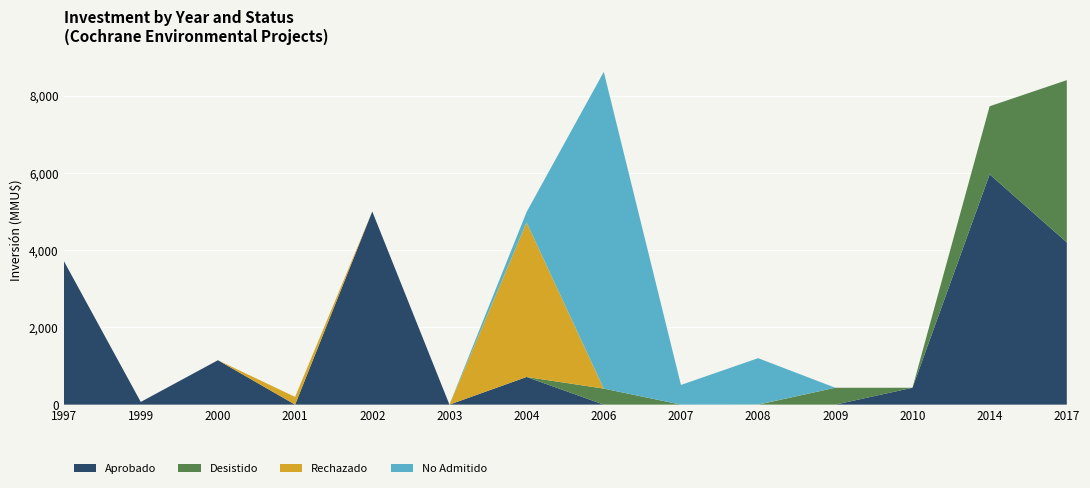

Reading left to right, extract all data points from this chart.

Aprobado: 3730	70	1150	0	5000	0	716	0	0	0	0	437	5962	4200
Desistido: 0	0	0	0	0	0	0	415	0	0	437	0	1762	4200
Rechazado: 0	0	0	200	0	0	4000	0	0	3	0	0	0	0
No Admitido: 0	0	0	0	0	0	272	8200	510	1200	0	0	0	0